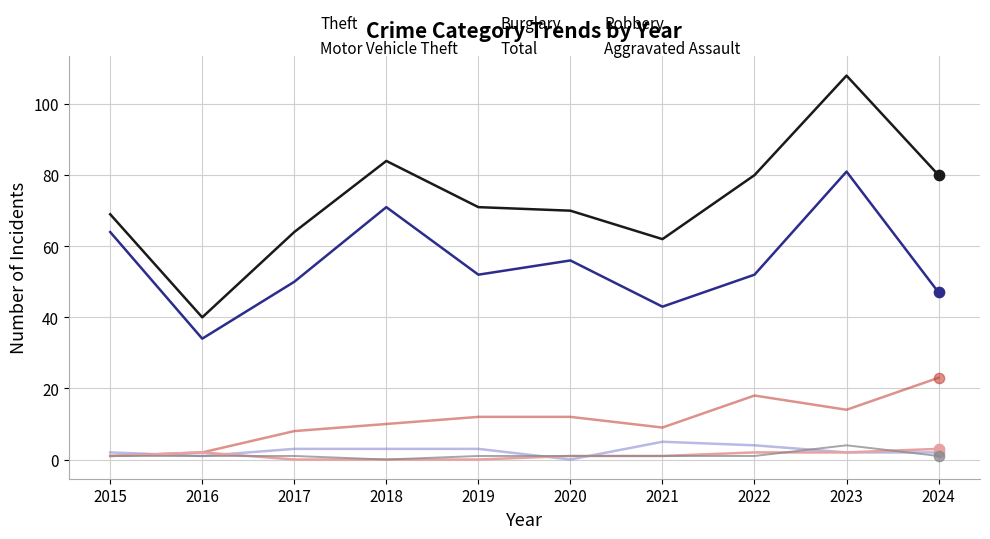

Is the value of Theft at 2019 greater than the value of Burglary at 2017?

Yes